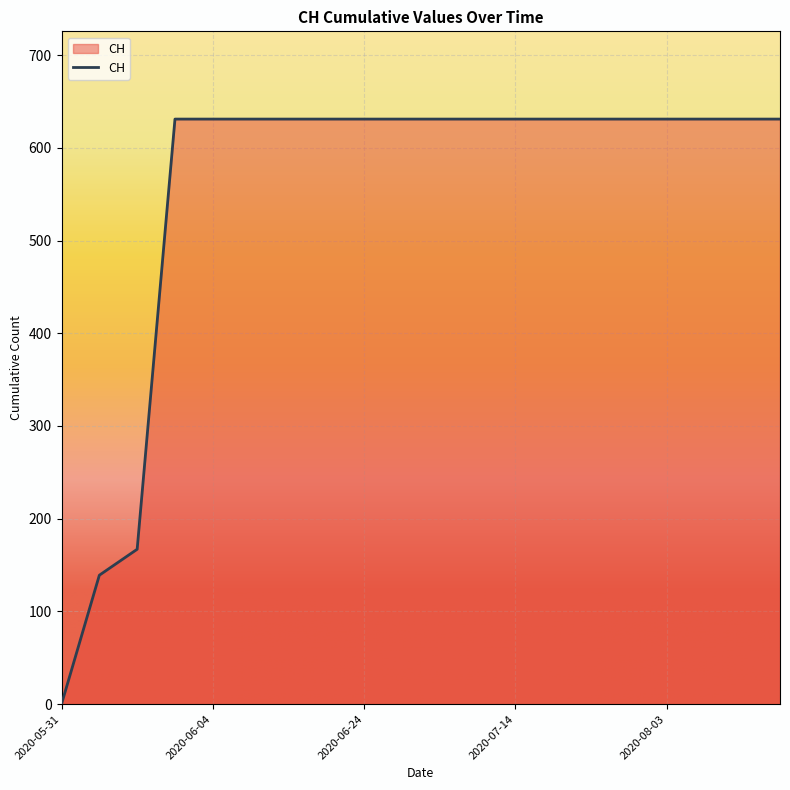

What is the greatest value displayed?

631